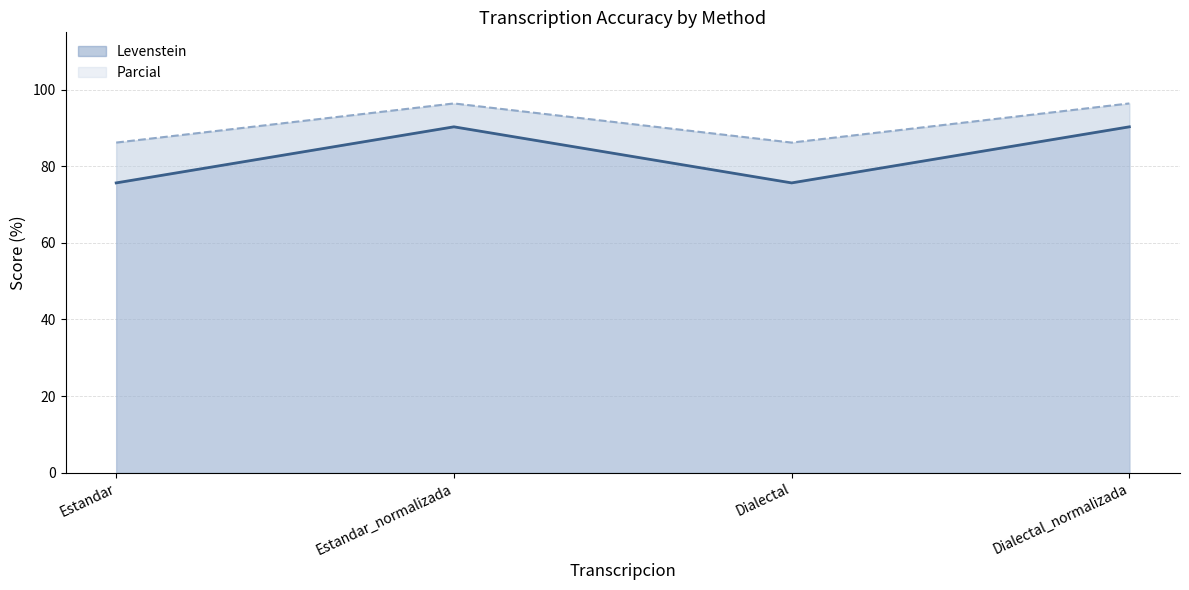

How many values in the Levenstein series exceed 90?

2